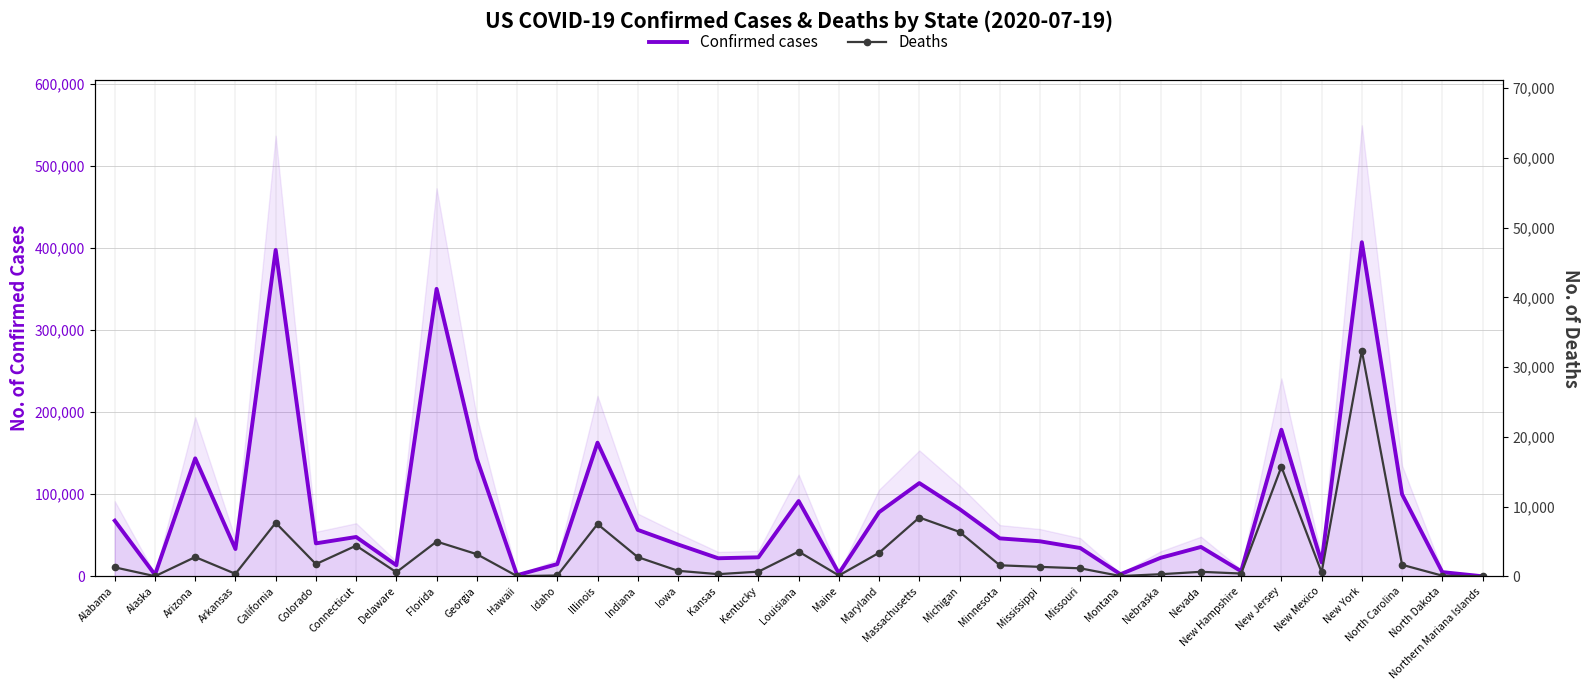

Reading left to right, extract all data points from this chart.

Confirmed cases: Alabama=67733	Alaska=1914	Arizona=143624	Arkansas=33228	California=397403	Colorado=40142	Connecticut=47893	Delaware=13519	Florida=350047	Georgia=143129	Hawaii=1381	Idaho=14874	Illinois=162750	Indiana=56571	Iowa=38813	Kansas=21996	Kentucky=23161	Louisiana=91706	Maine=3687	Maryland=78131	Massachusetts=113534	Michigan=81868	Minnesota=46204	Mississippi=42638	Missouri=34462	Montana=2533	Nebraska=22583	Nevada=35765	New Hampshire=6203	New Jersey=178515	New Mexico=16971	New York=406807	North Carolina=99803	North Dakota=5121	Northern Mariana Islands=37
Deaths: Alabama=1287	Alaska=18	Arizona=2761	Arkansas=357	California=7672	Colorado=1752	Connecticut=4396	Delaware=586	Florida=4982	Georgia=3174	Hawaii=24	Idaho=119	Illinois=7488	Indiana=2757	Iowa=793	Kansas=309	Kentucky=670	Louisiana=3543	Maine=117	Maryland=3377	Massachusetts=8431	Michigan=6366	Minnesota=1581	Mississippi=1355	Missouri=1148	Montana=37	Nebraska=301	Nevada=647	New Hampshire=398	New Jersey=15706	New Mexico=571	New York=32329	North Carolina=1652	North Dakota=92	Northern Mariana Islands=2